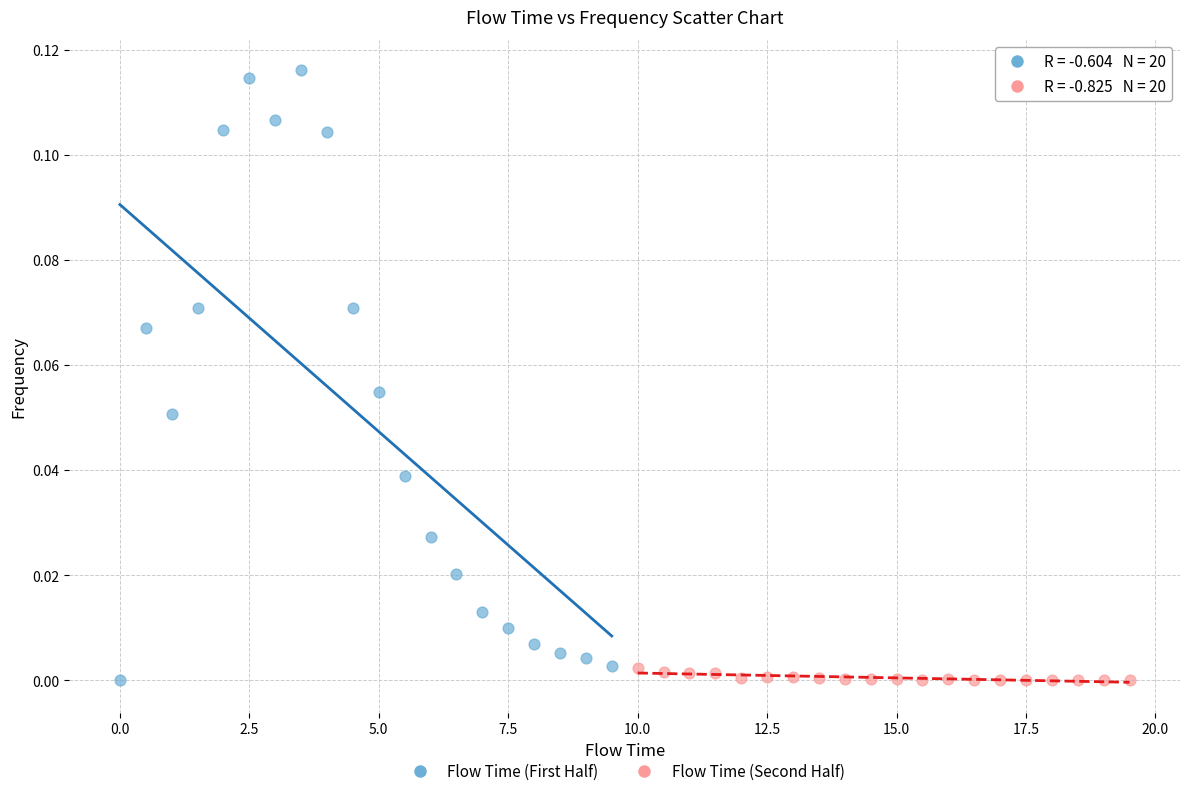

Which series has the widest spread of Y values?

Flow Time (First Half)